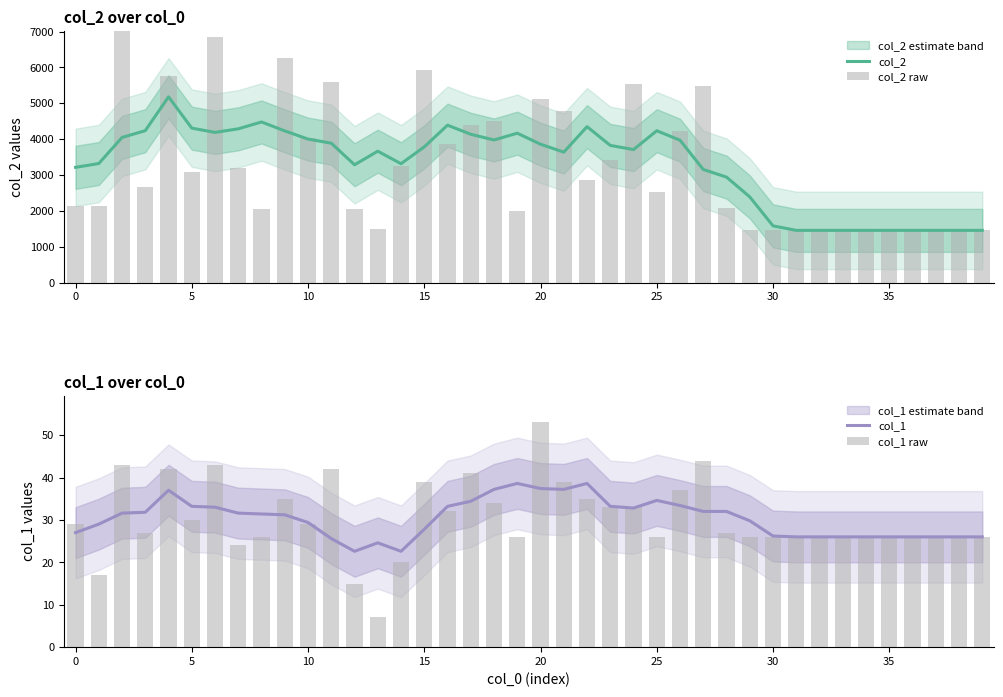

Does the chart contain stacked bars?

No